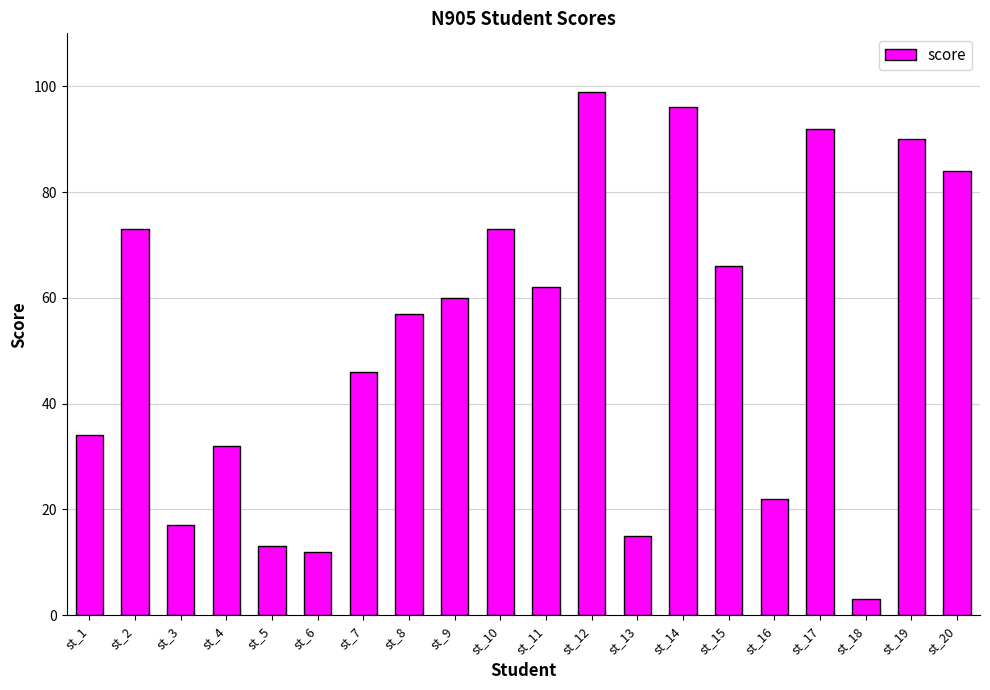

What is the sum of all values?

1046